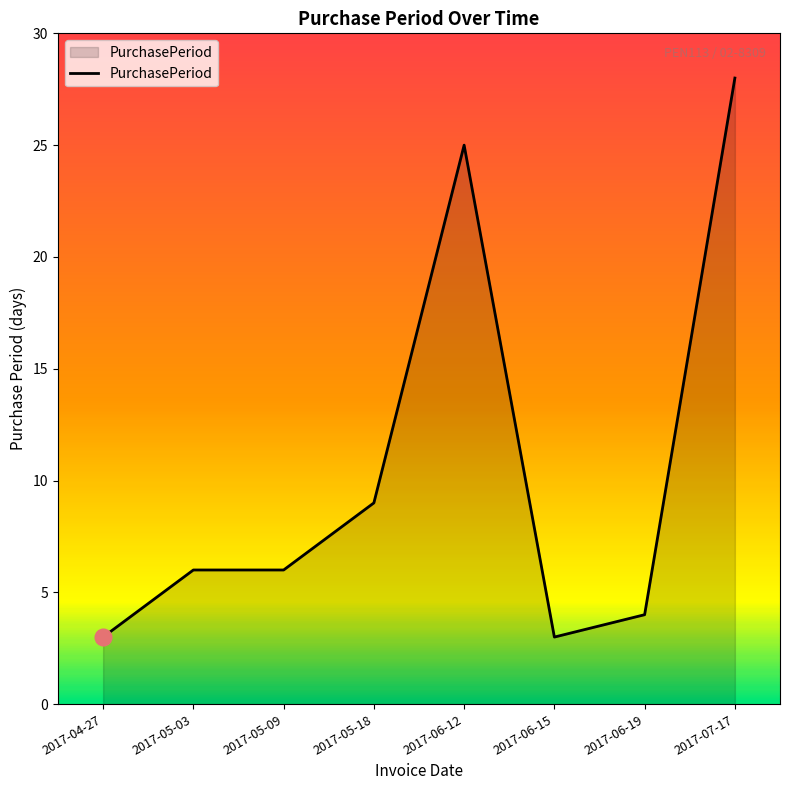

What position from the right is 2017-07-17?

1